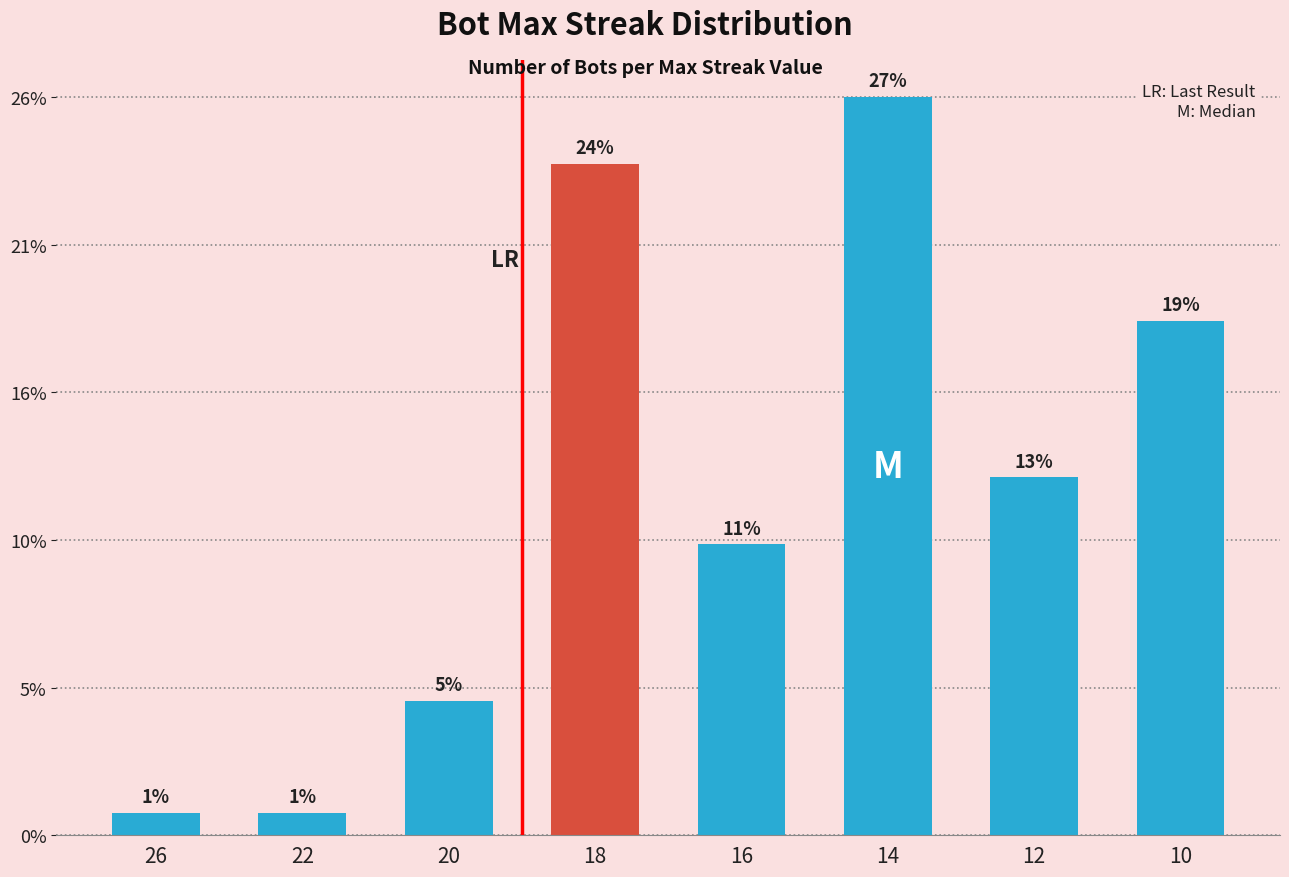

List the labels in order of value, smallest first.

26, 22, 20, 16, 12, 10, 18, 14